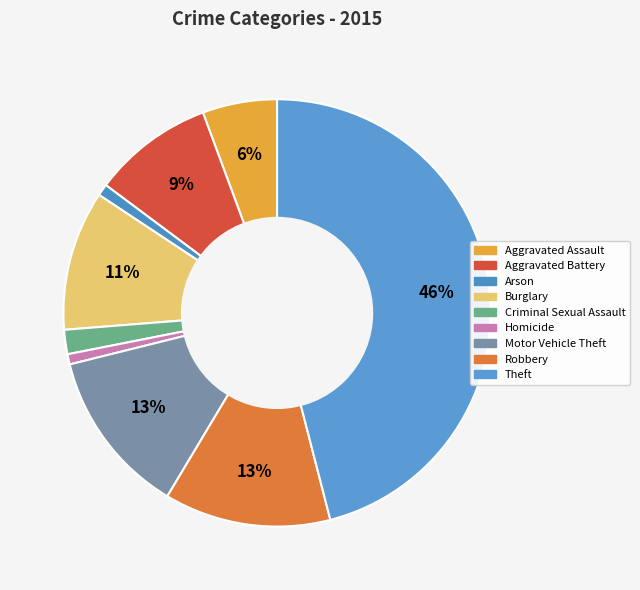

To the nearest percent, what is the difference between the Criminal Sexual Assault and Aggravated Battery slice percentages?

7%